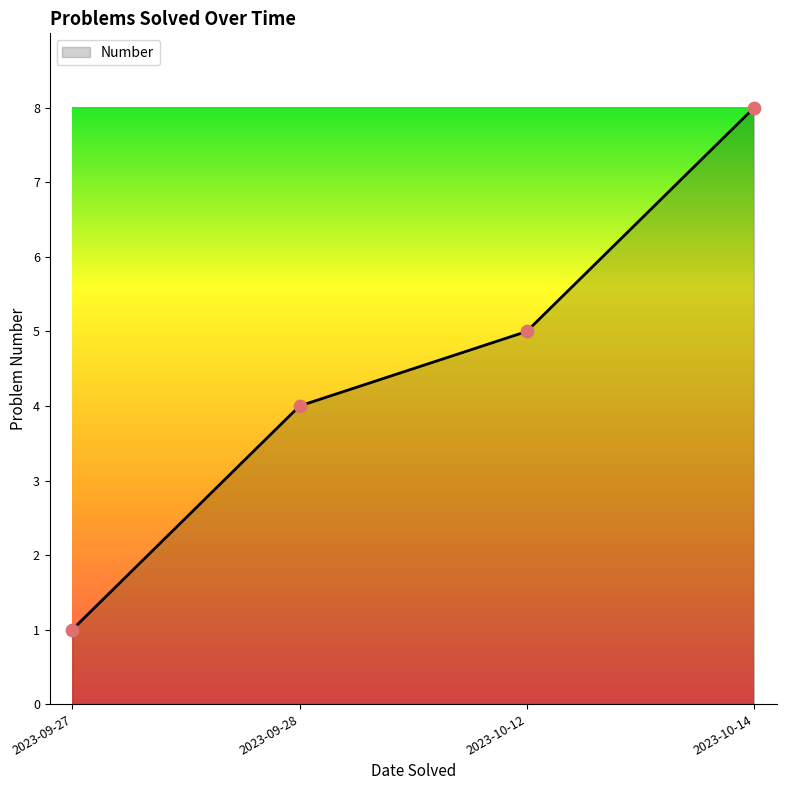

Between 2023-09-28 and 2023-10-14, which is larger?

2023-10-14